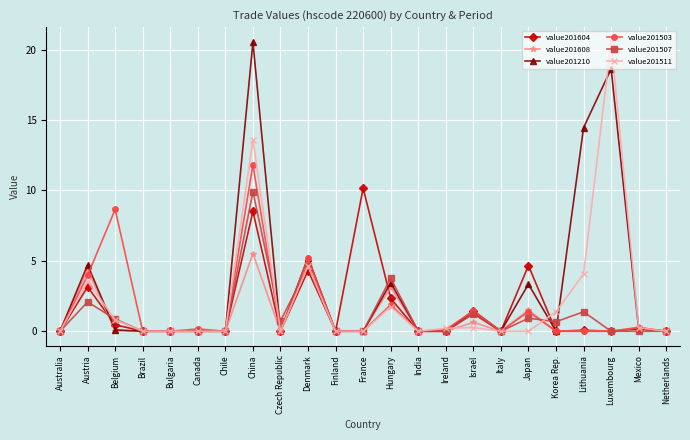

What is the maximum value for value201608?

5.5